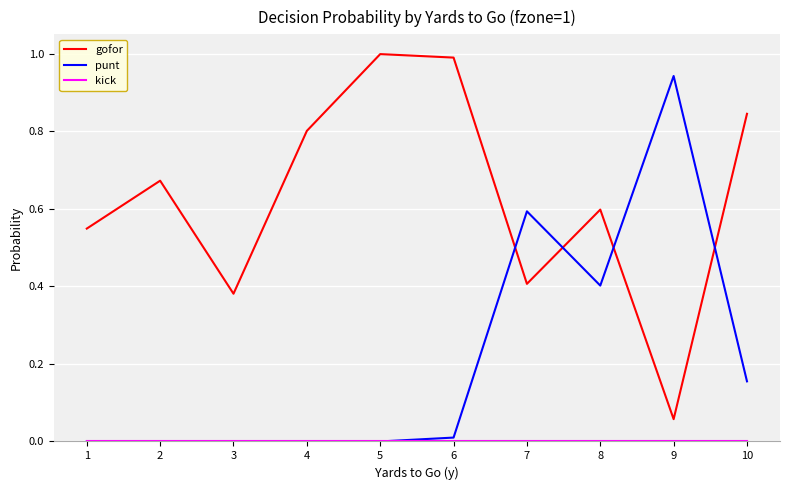

The value of punt at 2 is 0.0. True or false?

True